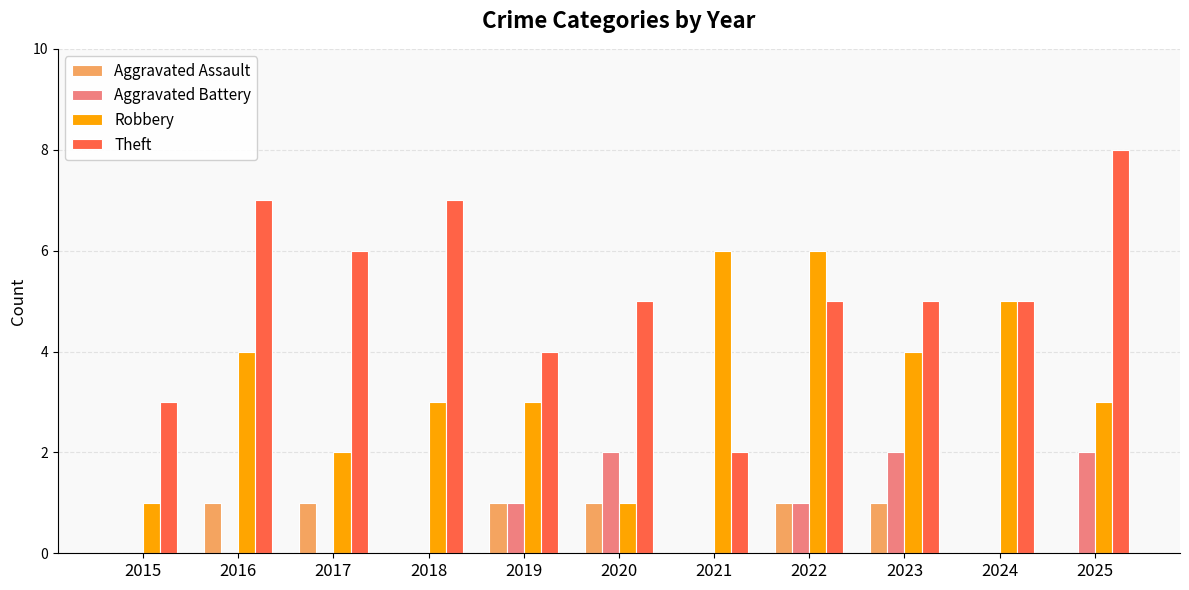

Which series changed the most between 2018 and 2019?

Theft